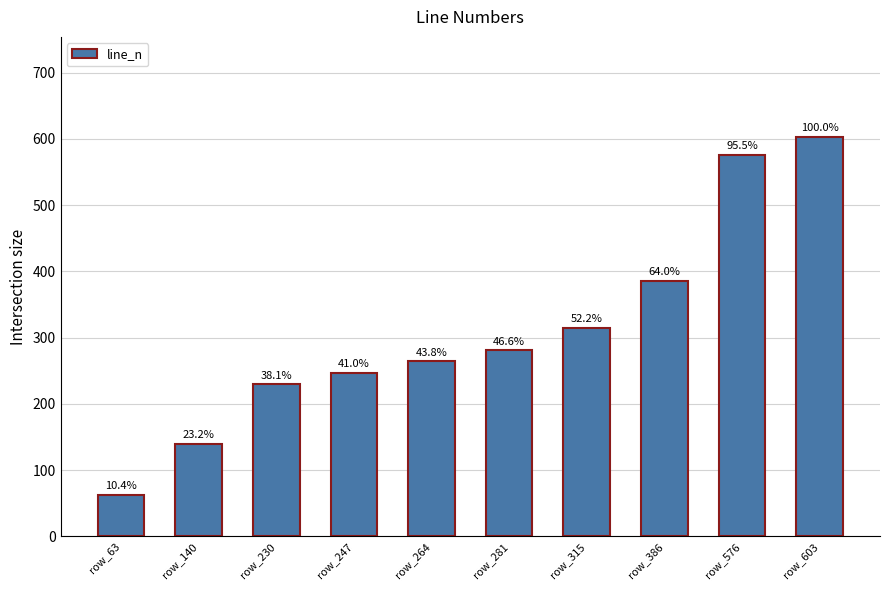

Does the chart contain any negative values?

No